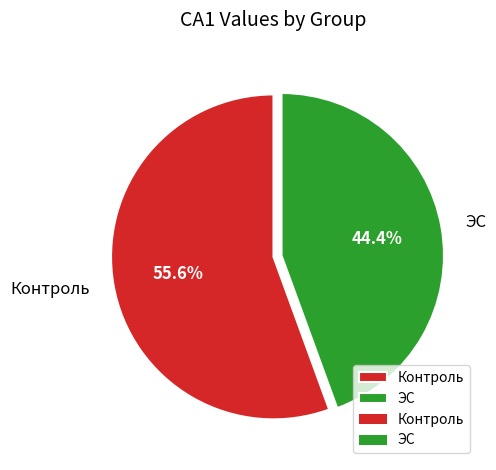

How many segments does this pie chart have?

2